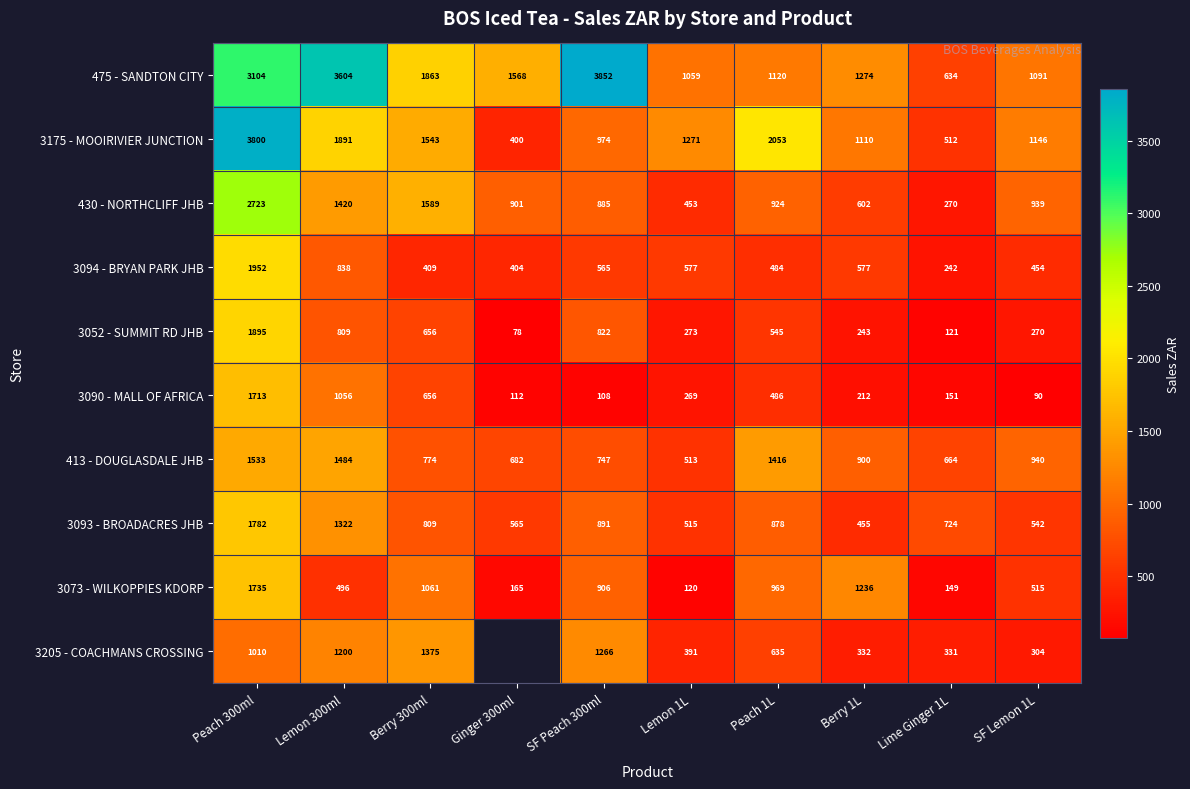

How many data points in 3093 - BROADACRES JHB are less than 809?

5